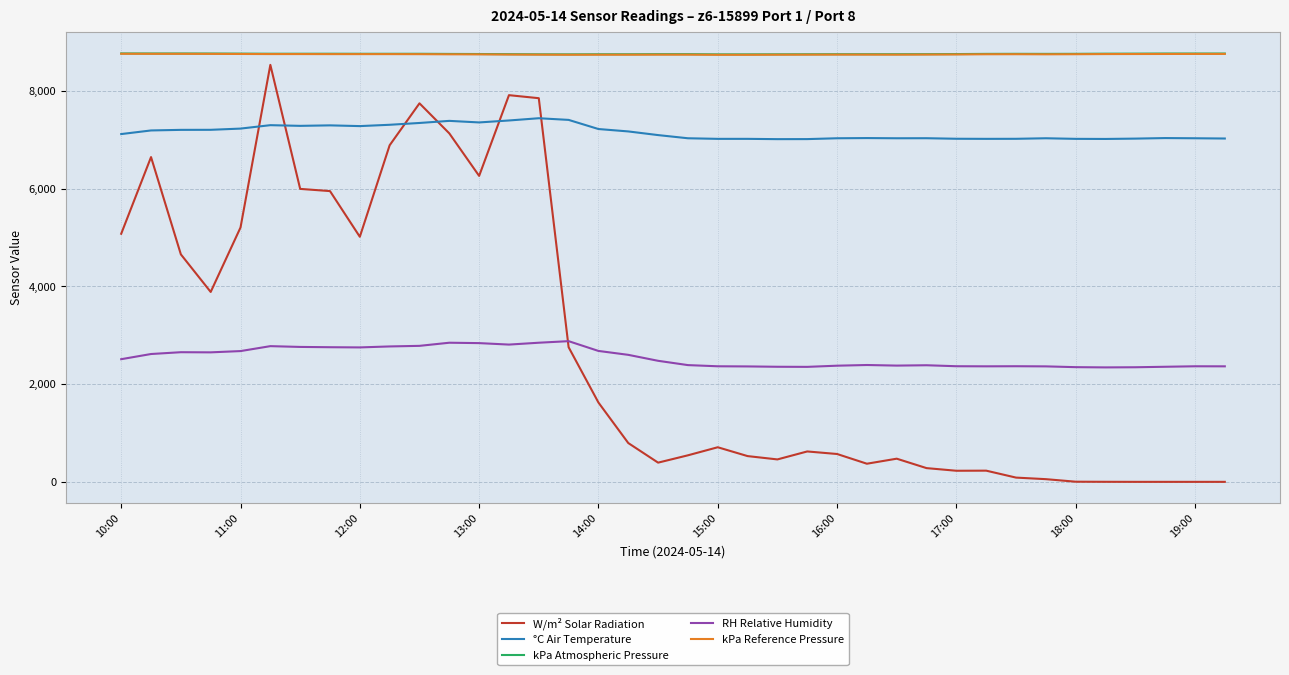

True or false: kPa Atmospheric Pressure and °C Air Temperature cross at least once.

False